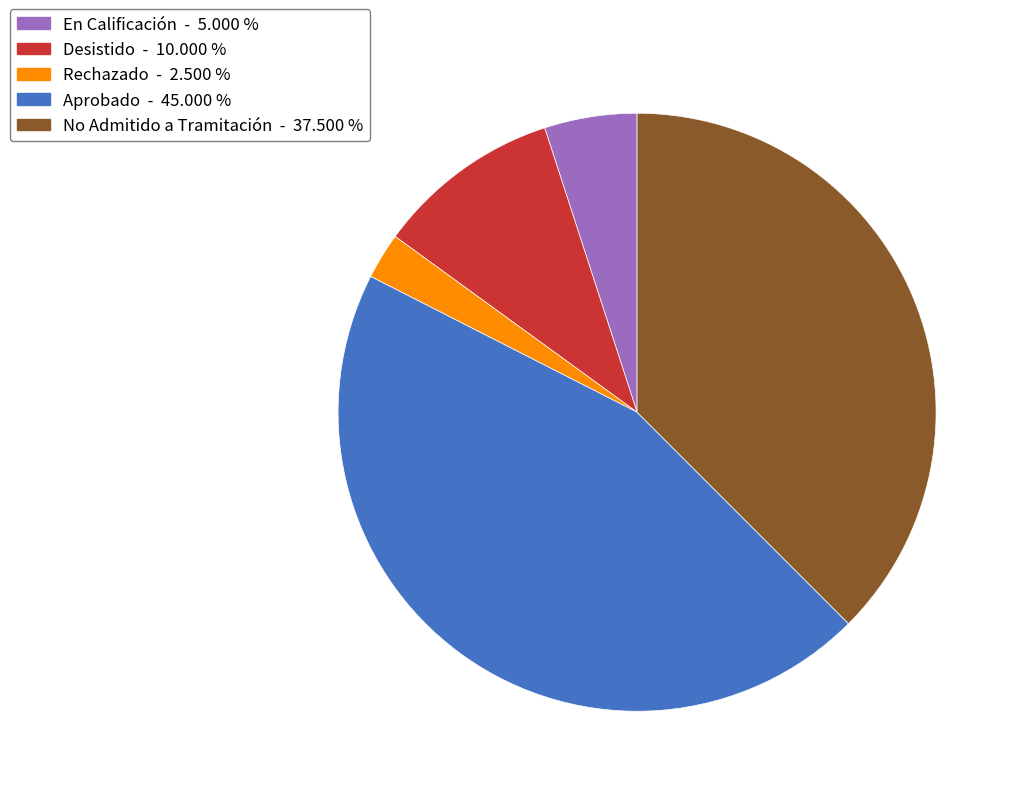

Does En Calificación account for over 50% of the chart?

No